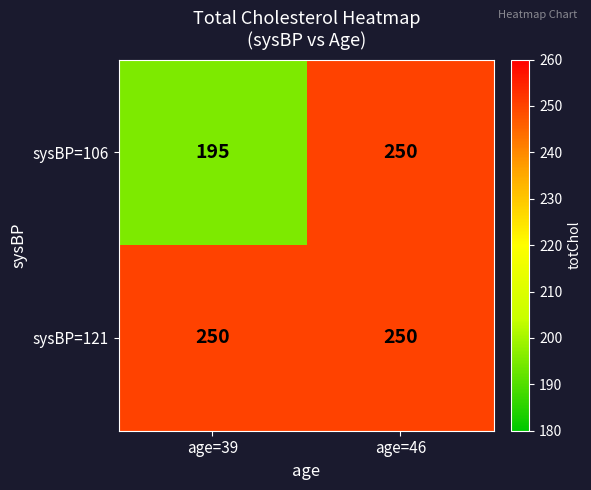

Which series has the largest range (max minus min)?

sysBP=106